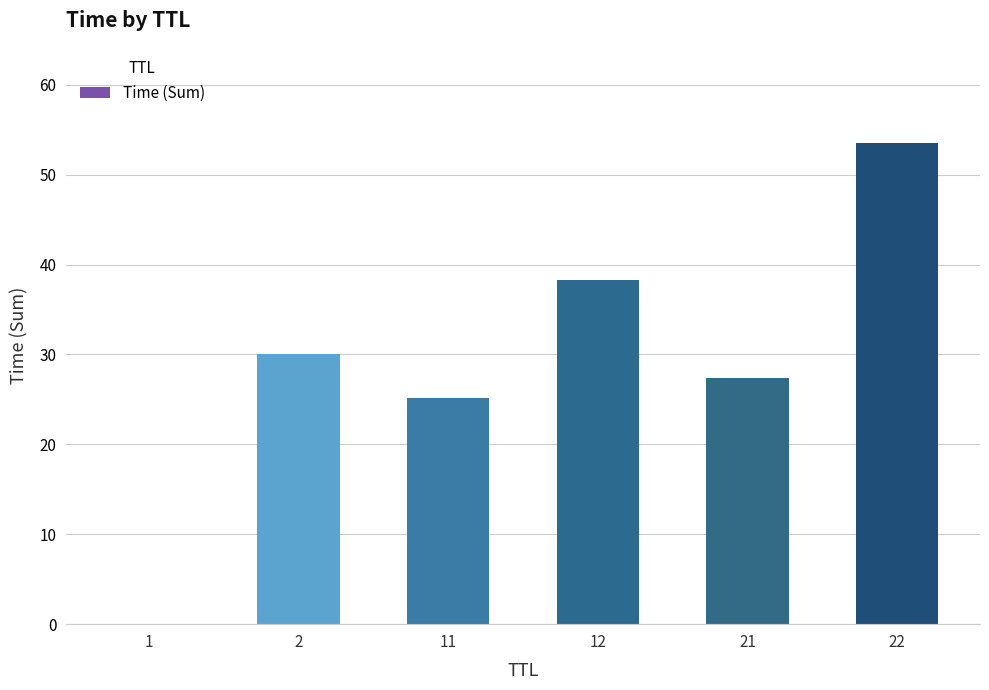

Where is the data nearest to the value 26?

11